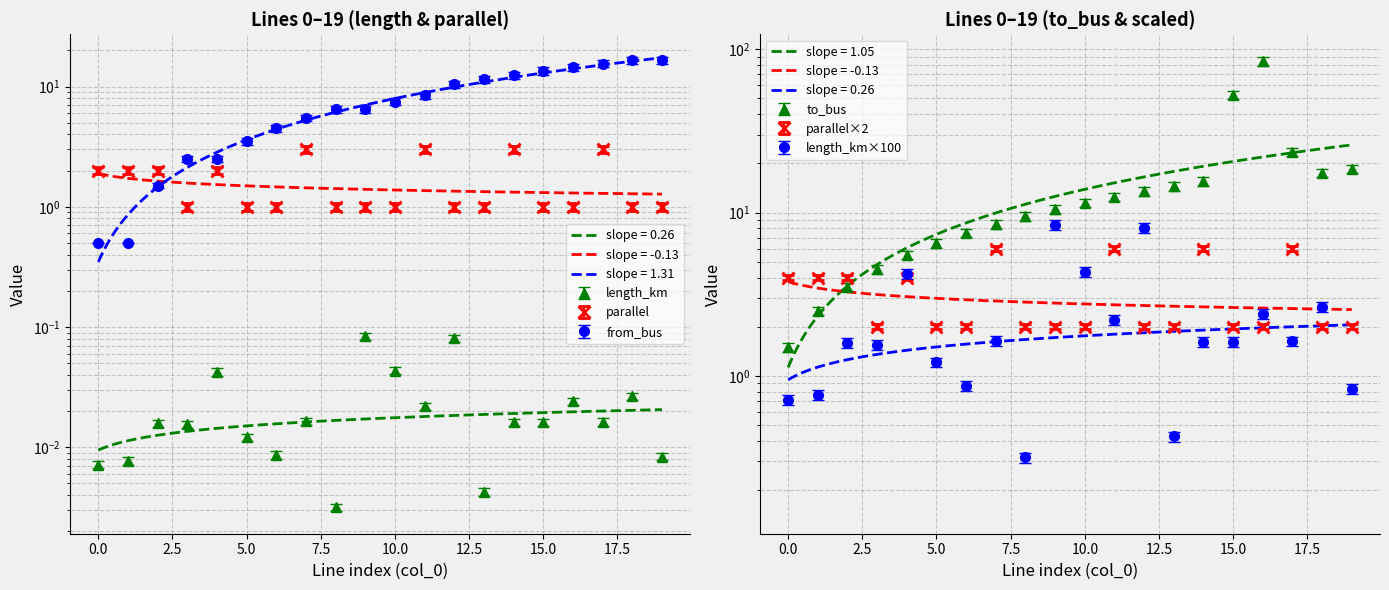

At which category does length_km reach its first local valley?

3